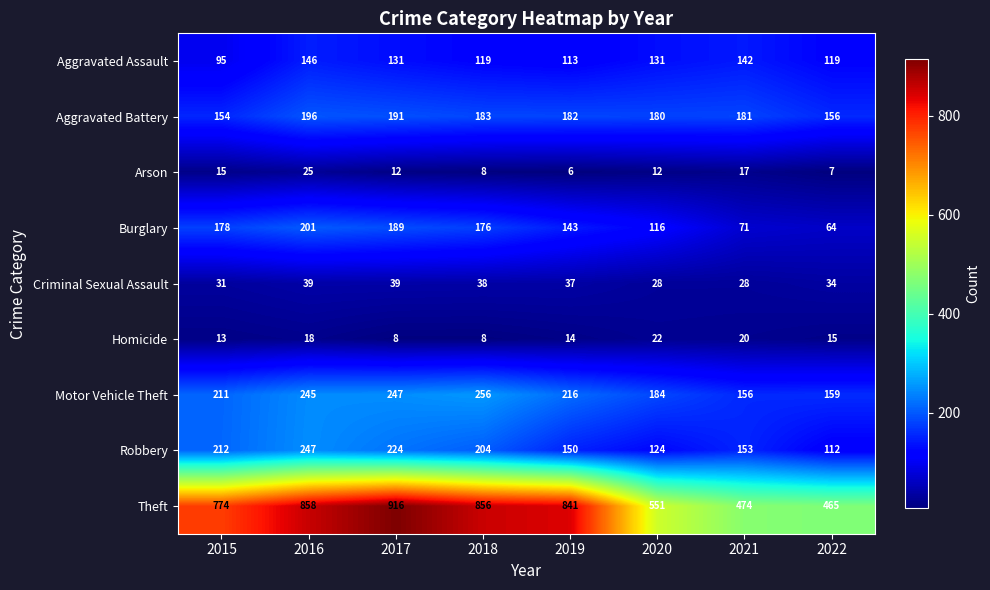

True or false: Robbery has a value of 124 at 2020.

True